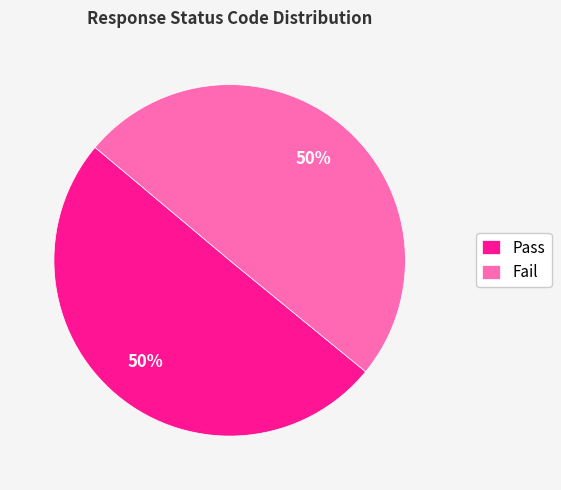

To the nearest percent, what portion does Fail represent?

50%